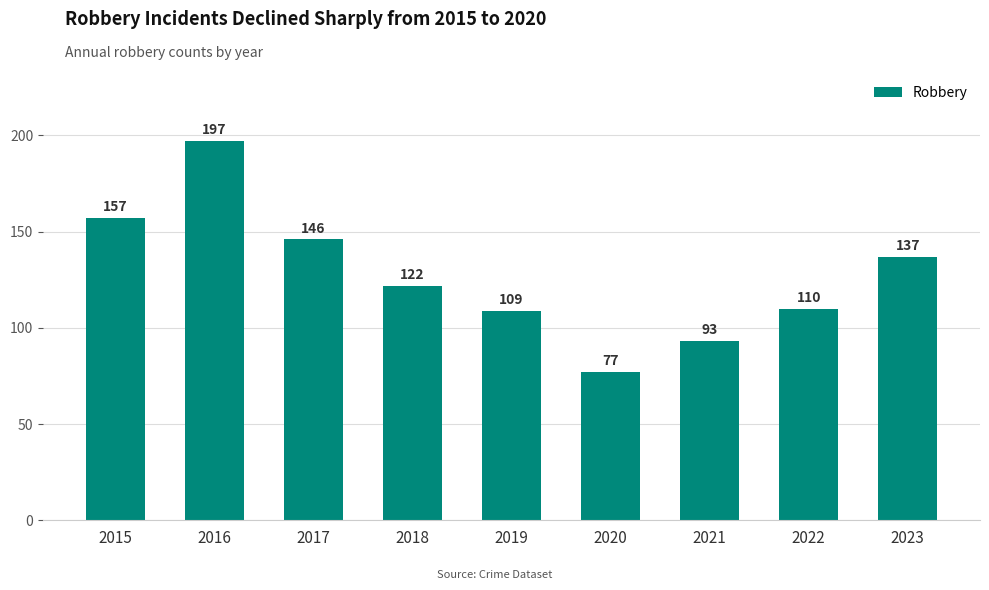

List the labels in order of value, largest first.

2016, 2015, 2017, 2023, 2018, 2022, 2019, 2021, 2020